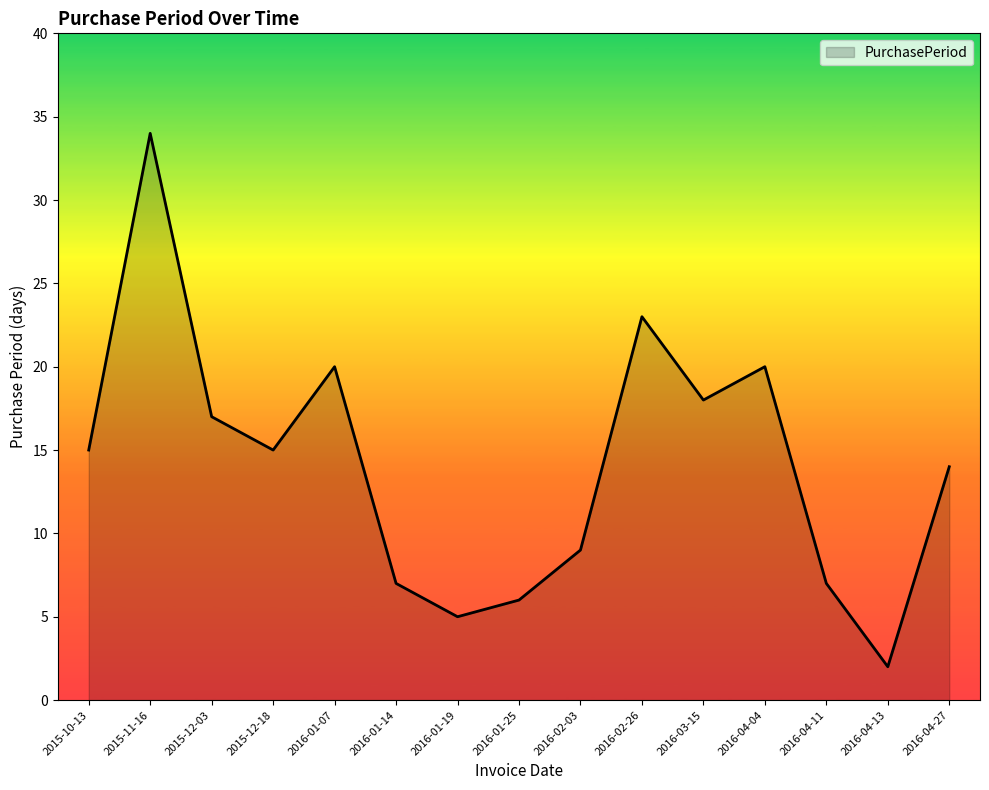

What is the difference between the values at 2016-01-14 and 2016-01-07?

13